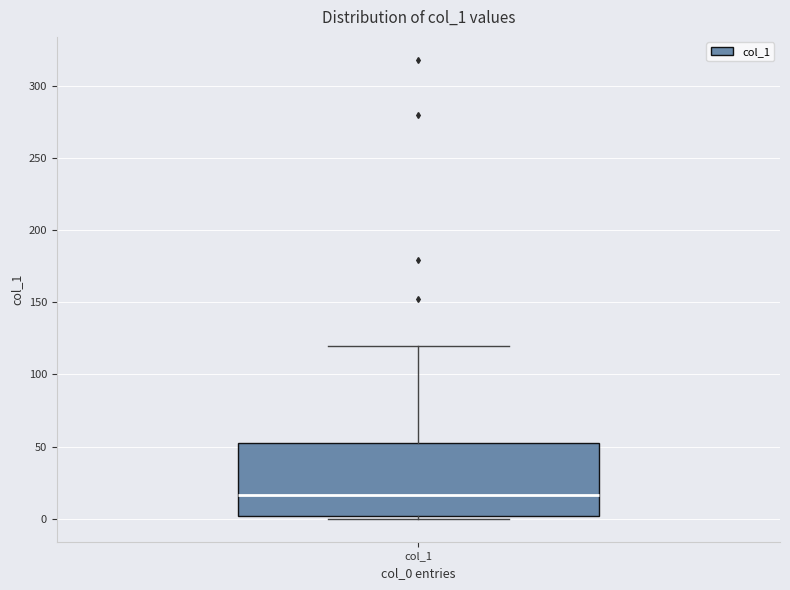

Read this box plot against the y-axis: the position of the median line, the range covered by the box, and the ends of both whiskers. The values are not printed on the chart, so give them approximately, as read against the axis.

median 15, box 0 to 55, whiskers 0 (just below the box's lower edge) to 120